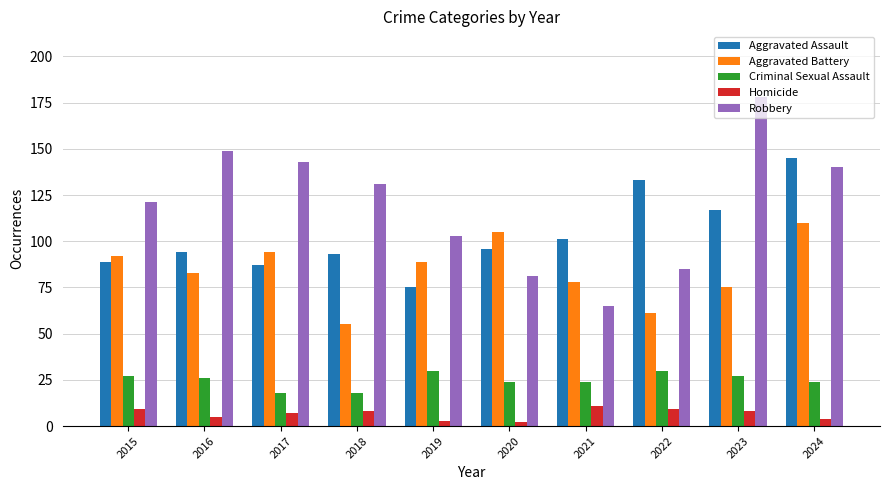

What is the average value of the Aggravated Assault series?

103